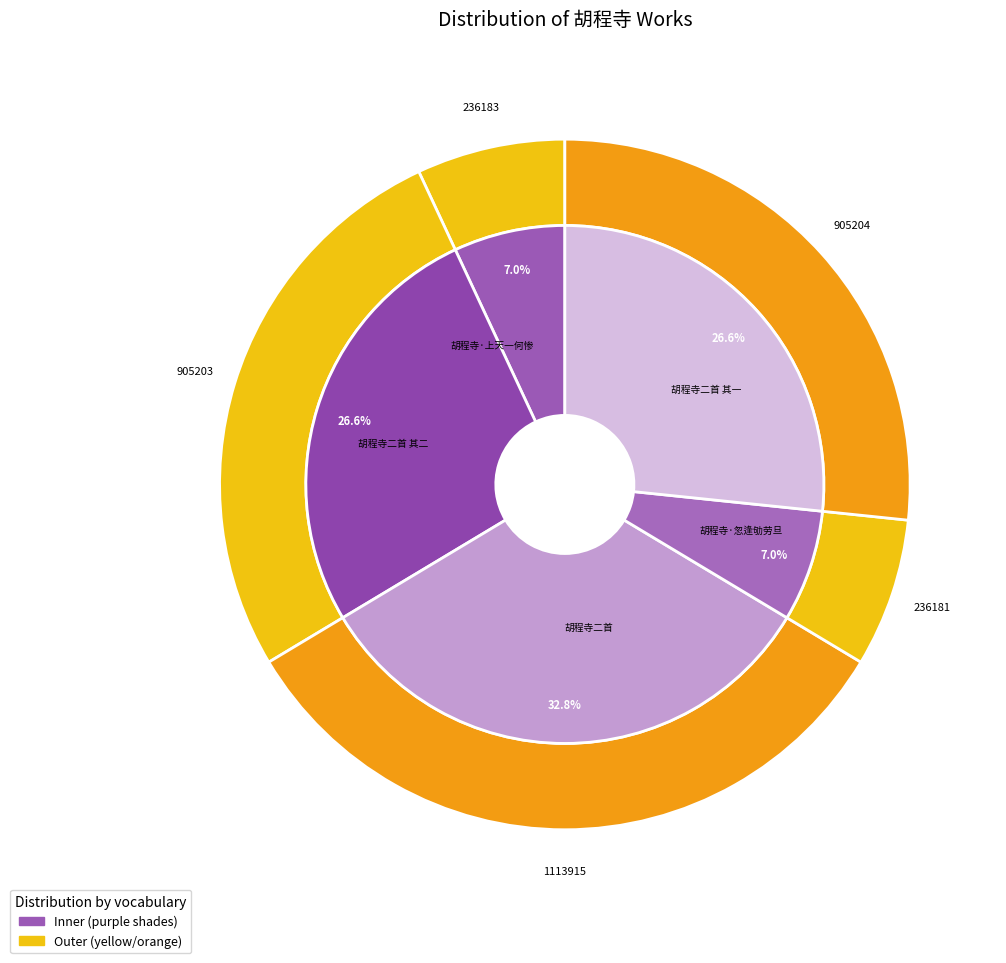

To the nearest percent, what portion does 胡程寺二首 其一 represent?

27%